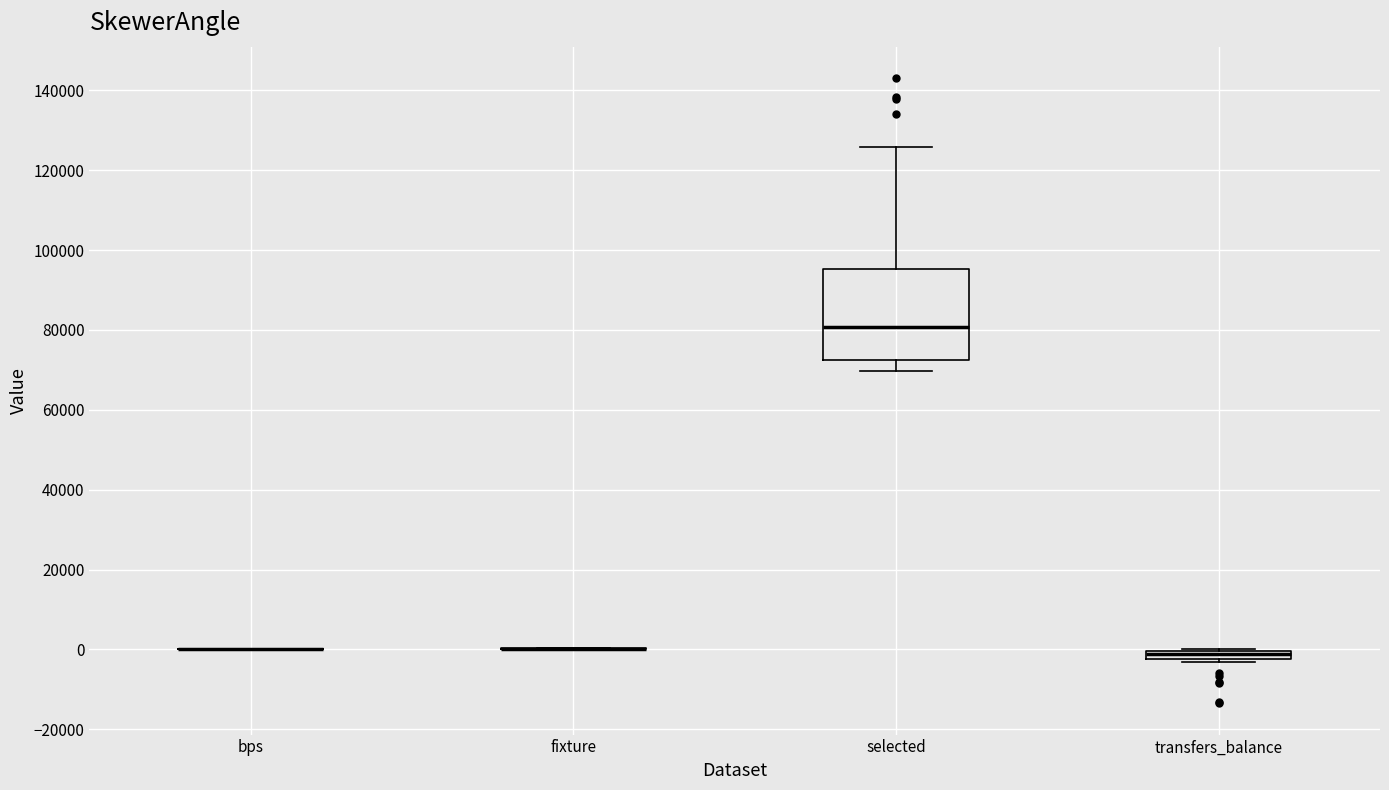

Which box is the tallest, from its lower edge to its upper edge?

selected